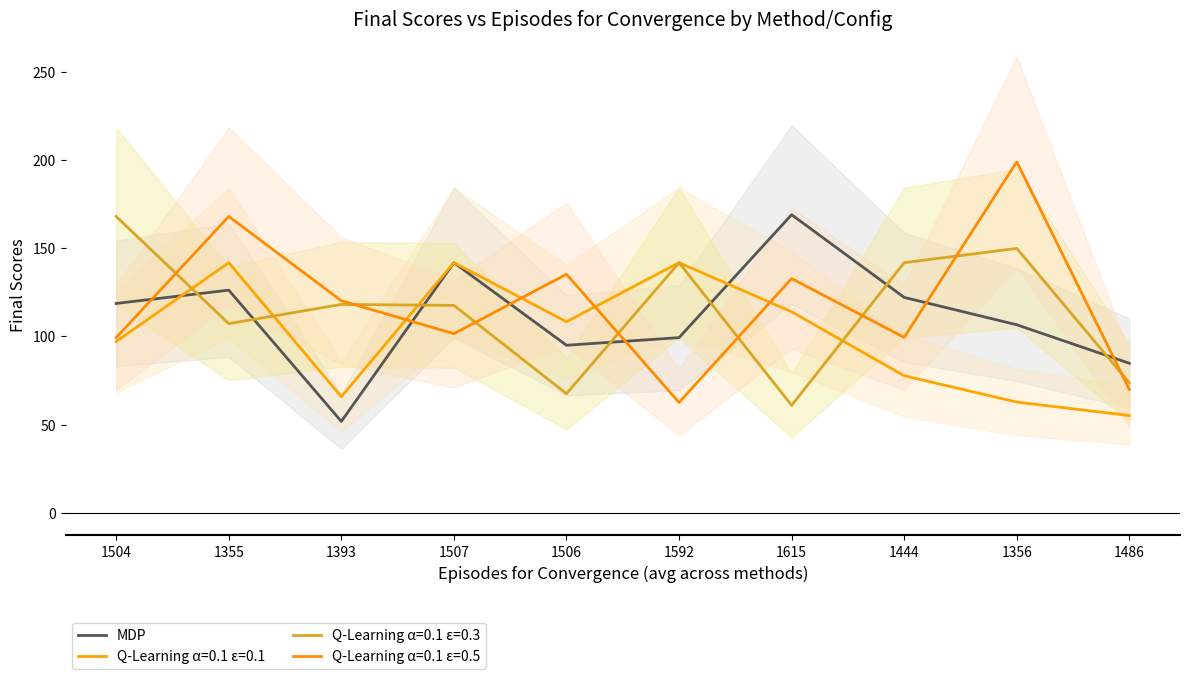

True or false: the data shows 169.0 at 1615.

True